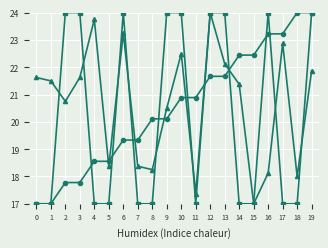

What is the total value across all series at 2?

62.5